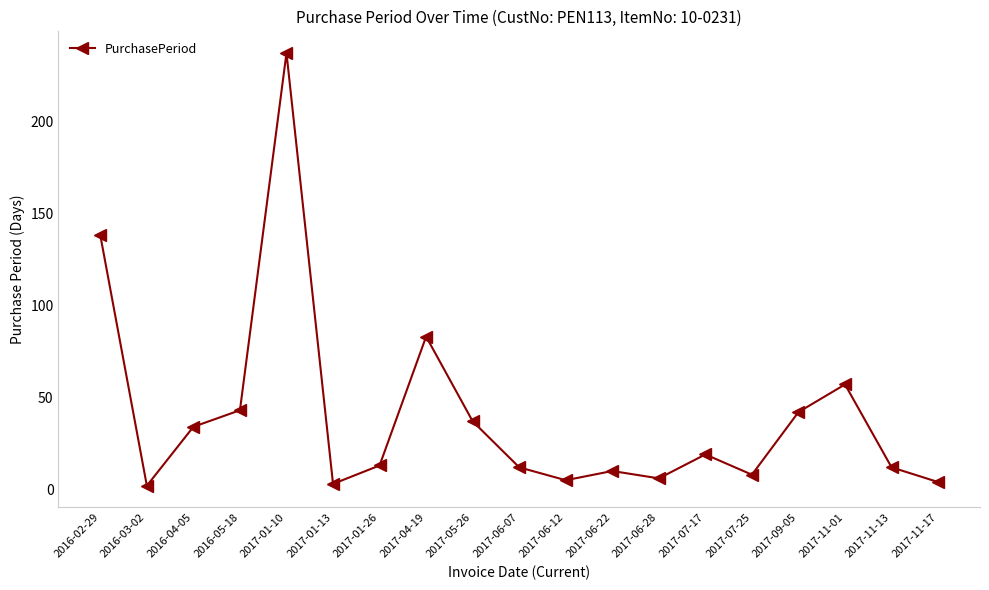

What is the smallest value displayed?

2